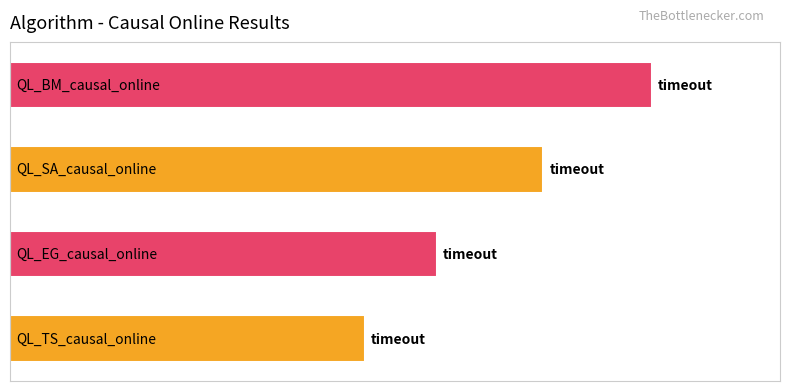

Which category has the lowest value across all series?

QL_TS_causal_online